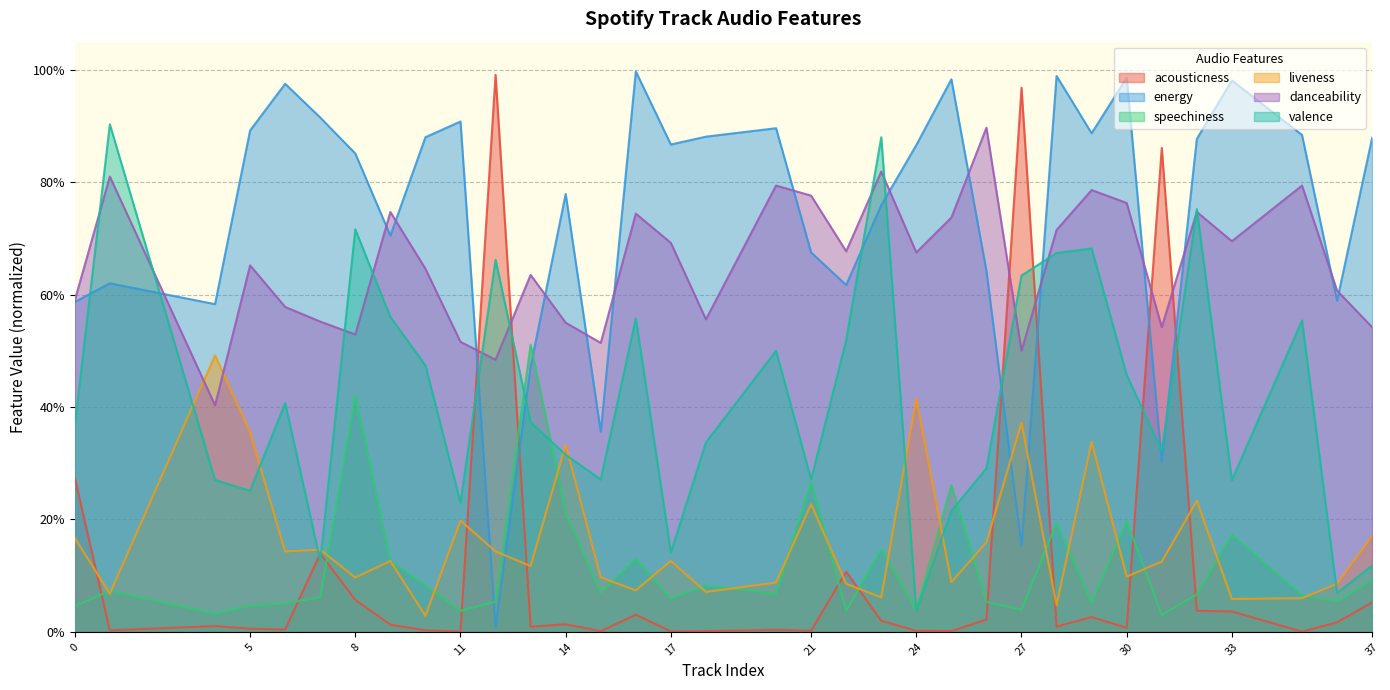

The value of acousticness at 25 is 0.0. True or false?

False